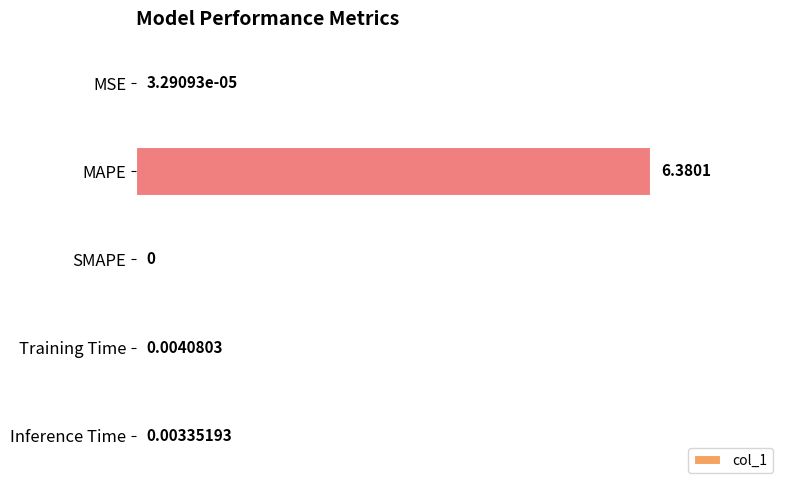

Does the chart contain stacked bars?

No